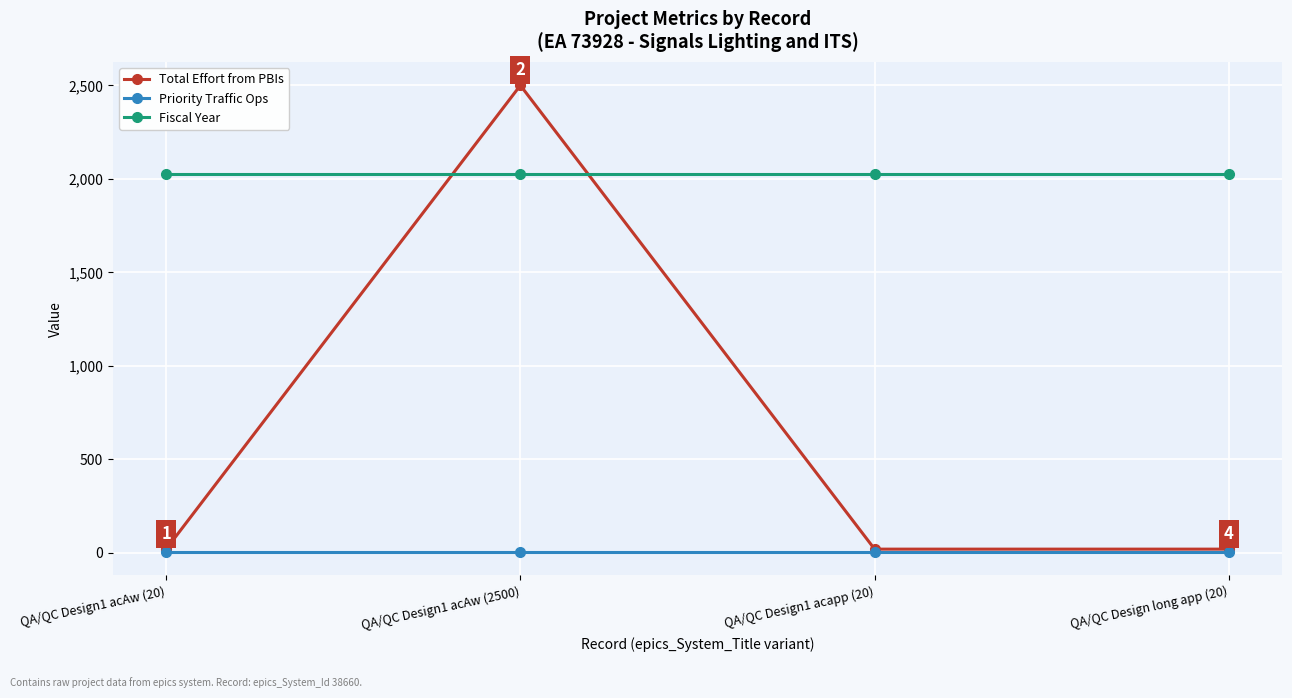

Reading left to right, extract all data points from this chart.

Total Effort from PBIs: QA/QC Design1 acAw (20)=20	QA/QC Design1 acAw (2500)=2500	QA/QC Design1 acapp (20)=20	QA/QC Design long app (20)=20
Priority Traffic Ops: QA/QC Design1 acAw (20)=4	QA/QC Design1 acAw (2500)=4	QA/QC Design1 acapp (20)=4	QA/QC Design long app (20)=4
Fiscal Year: QA/QC Design1 acAw (20)=2025	QA/QC Design1 acAw (2500)=2025	QA/QC Design1 acapp (20)=2025	QA/QC Design long app (20)=2025